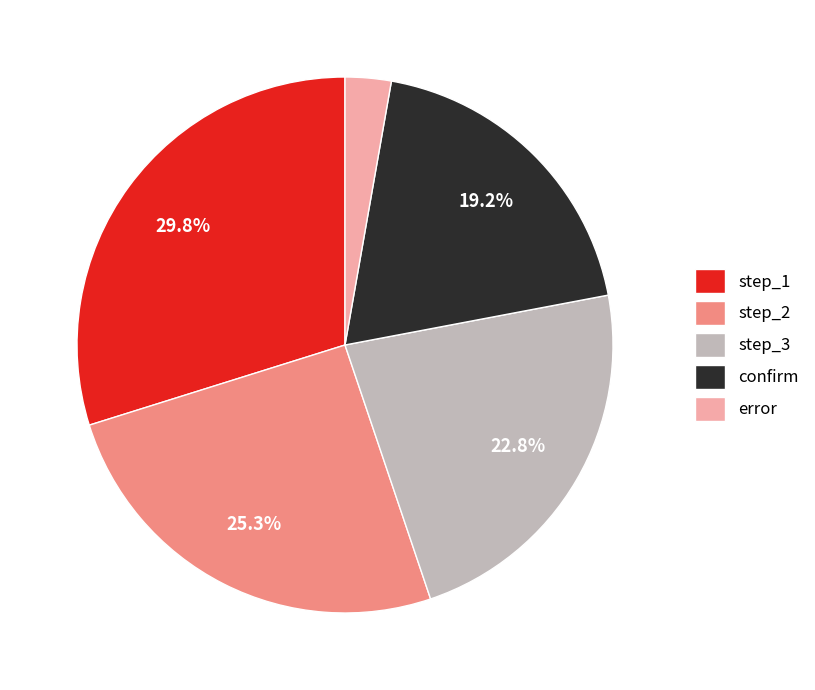

Which category has the biggest portion of the pie?

step_1